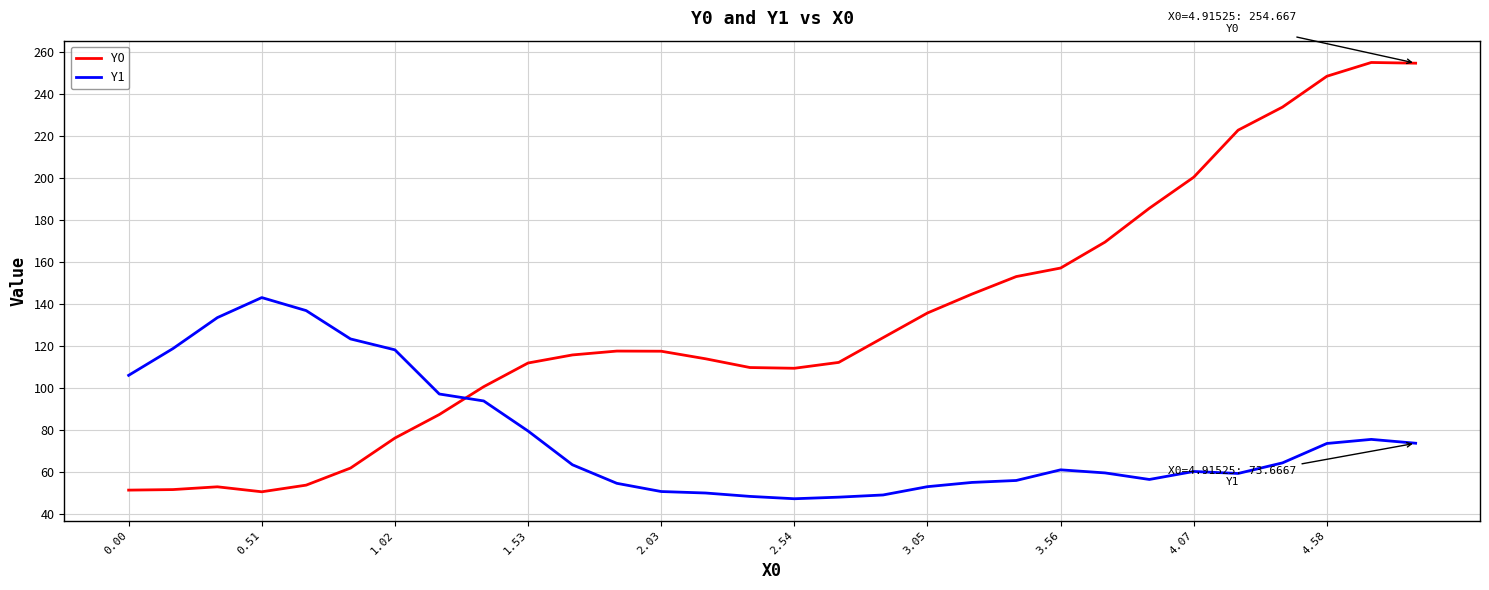

How many intersections are there between Y0 and Y1?

1